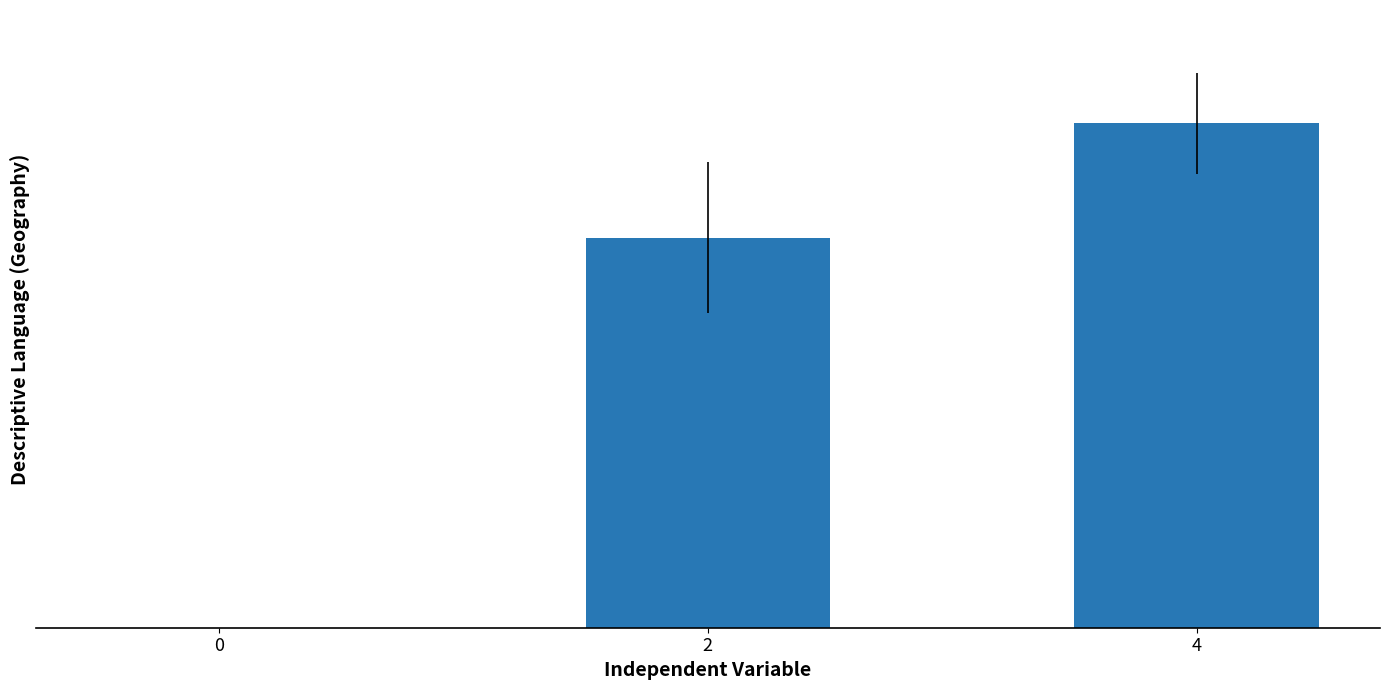

What is the difference between the maximum and minimum values?

30.0